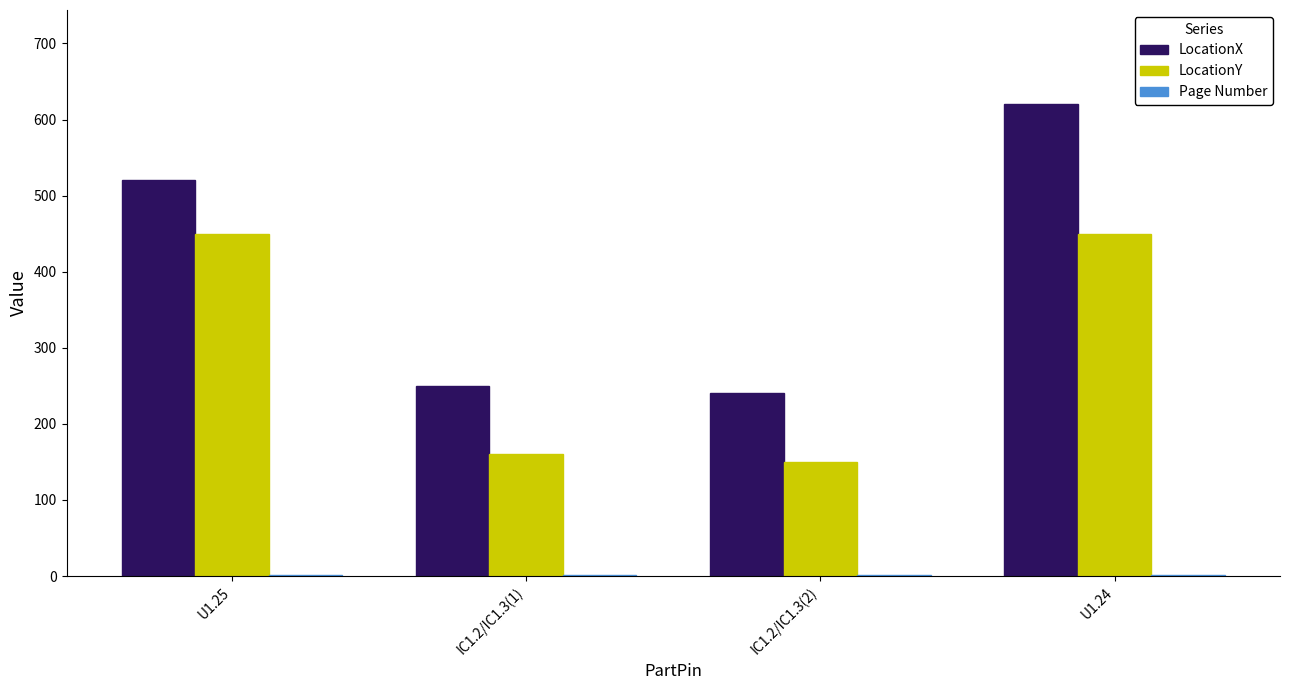

Which series has the largest total across all categories?

LocationX